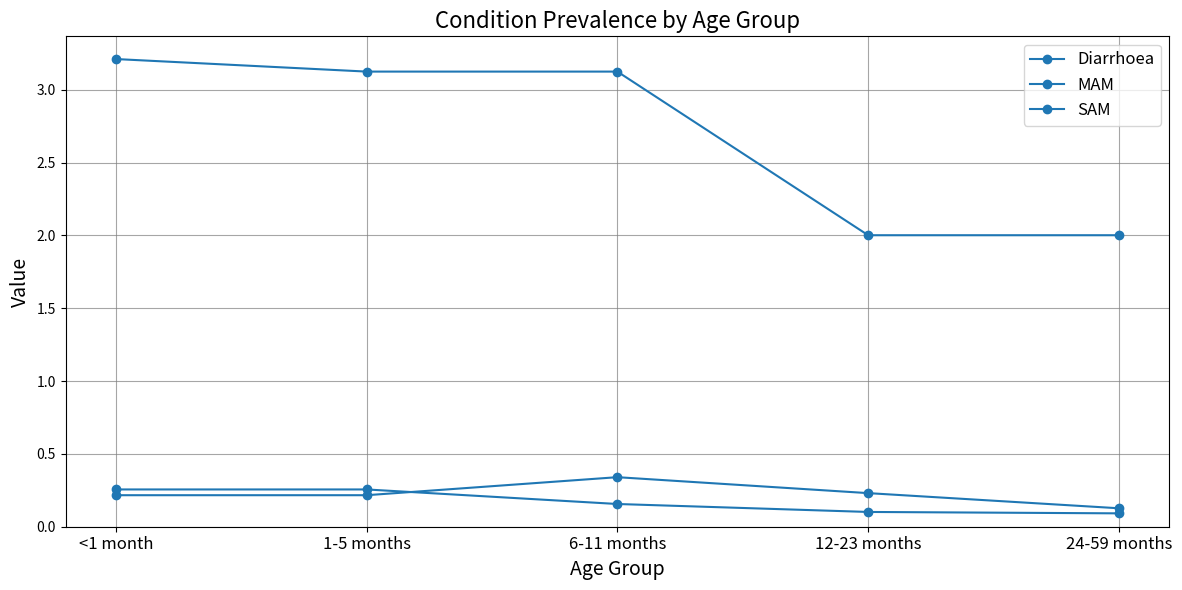

What is the difference between the SAM values at <1 month and 6-11 months?

0.1